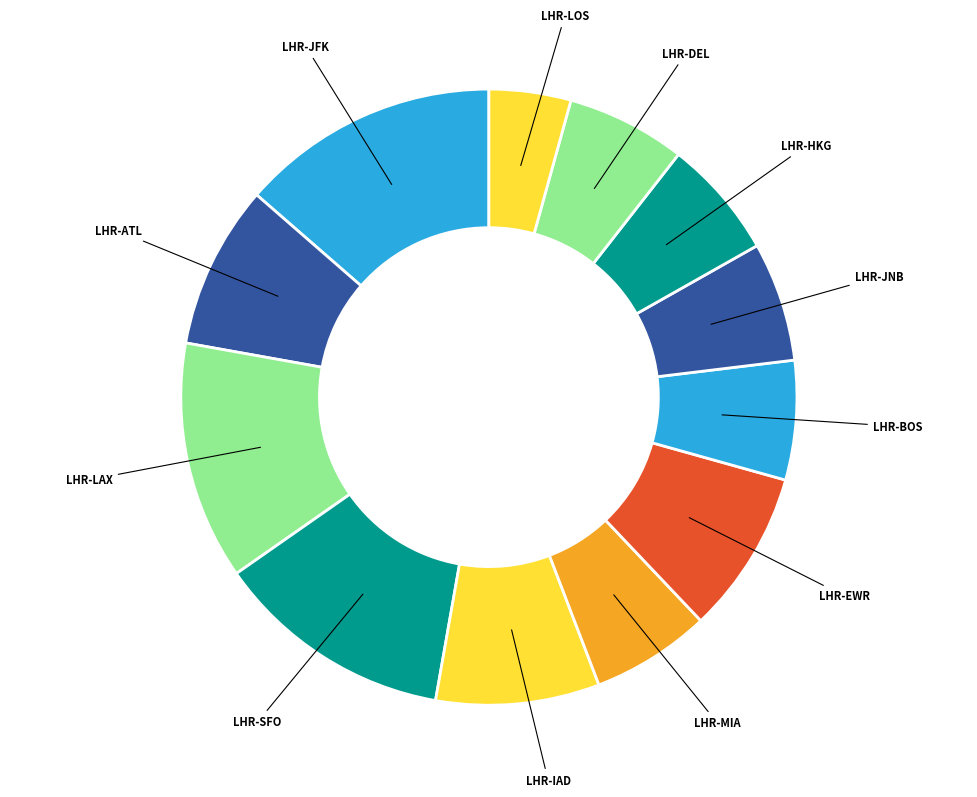

The LHR-JNB slice represents 6% of the pie. True or false?

True